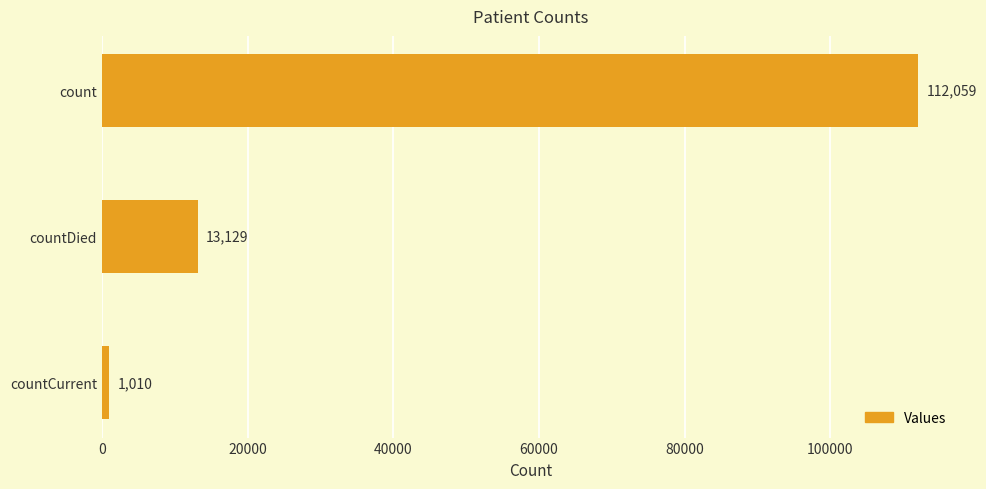

True or false: the data shows 1010 at countCurrent.

True